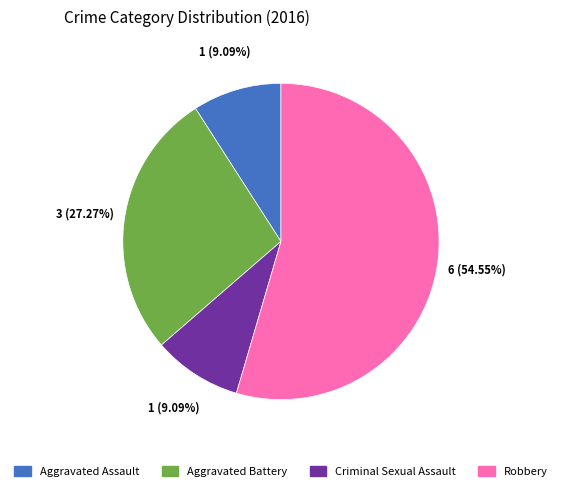

Is Criminal Sexual Assault the majority of the pie?

No